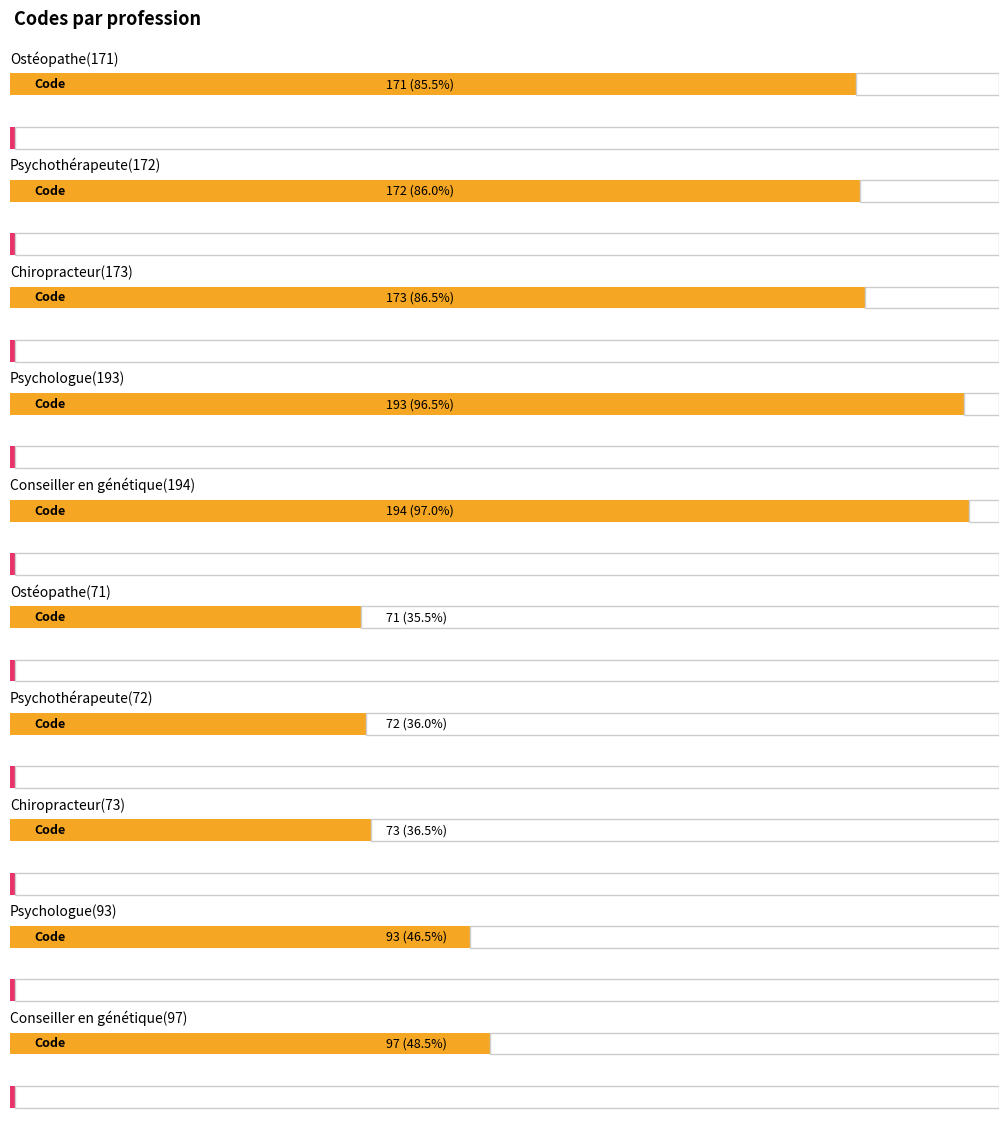

What is the sum of the Level values at Ostéopathe(71) and Psychologue(93)?

2